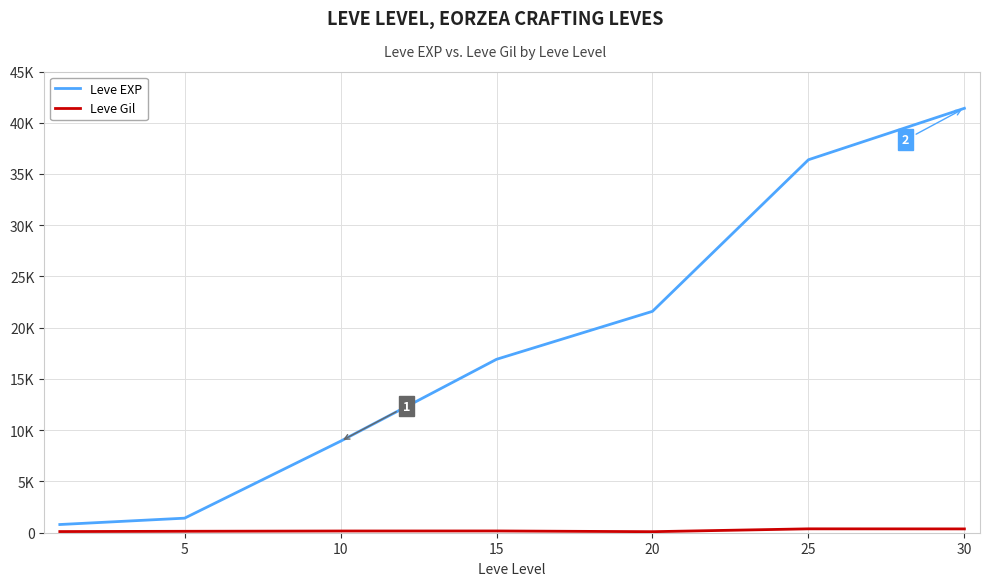

At which label does Leve EXP reach its peak?

30